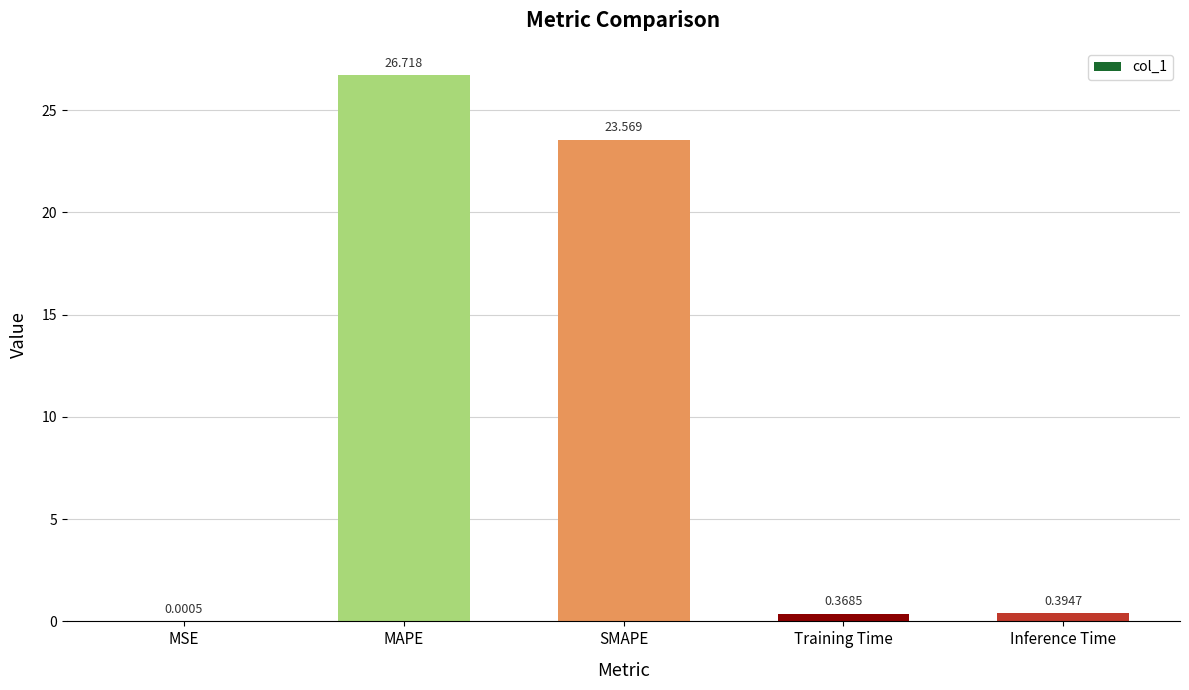

Which label corresponds to the largest value in the chart?

MAPE